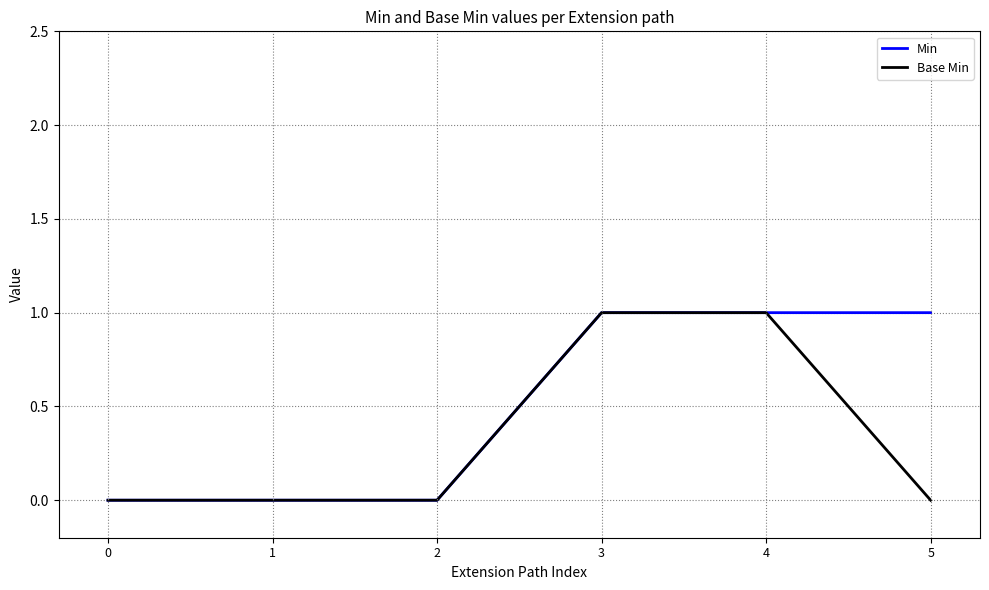

Rank the series by their average value, from lowest to highest.

Base Min, Min